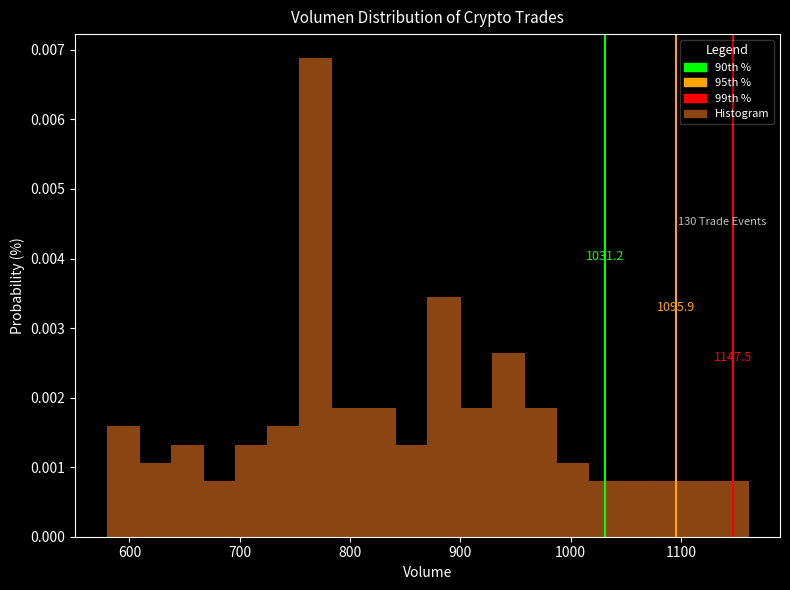

Read against the x-axis, roughly where is the centre of the tallest bar?

770